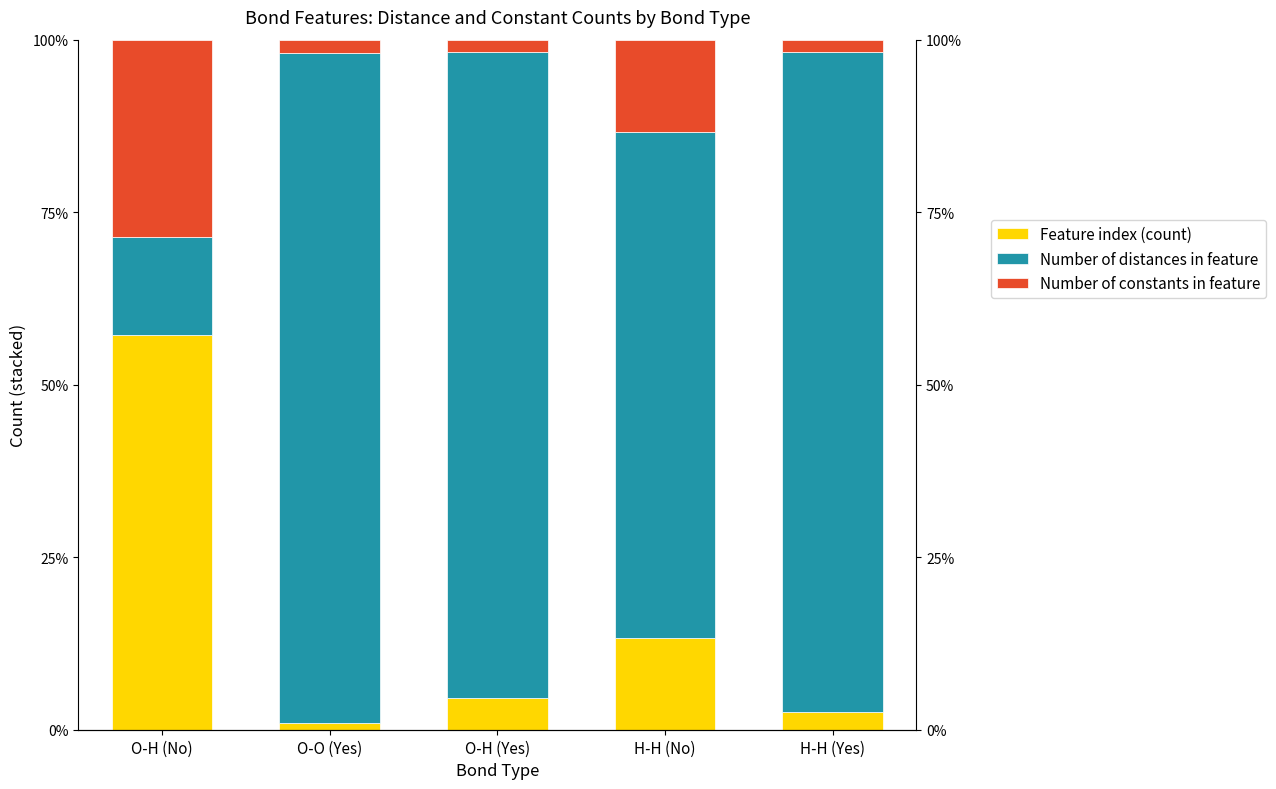

What is the sum of the Feature index (count) values at O-H (Yes) and H-H (Yes)?

7.2